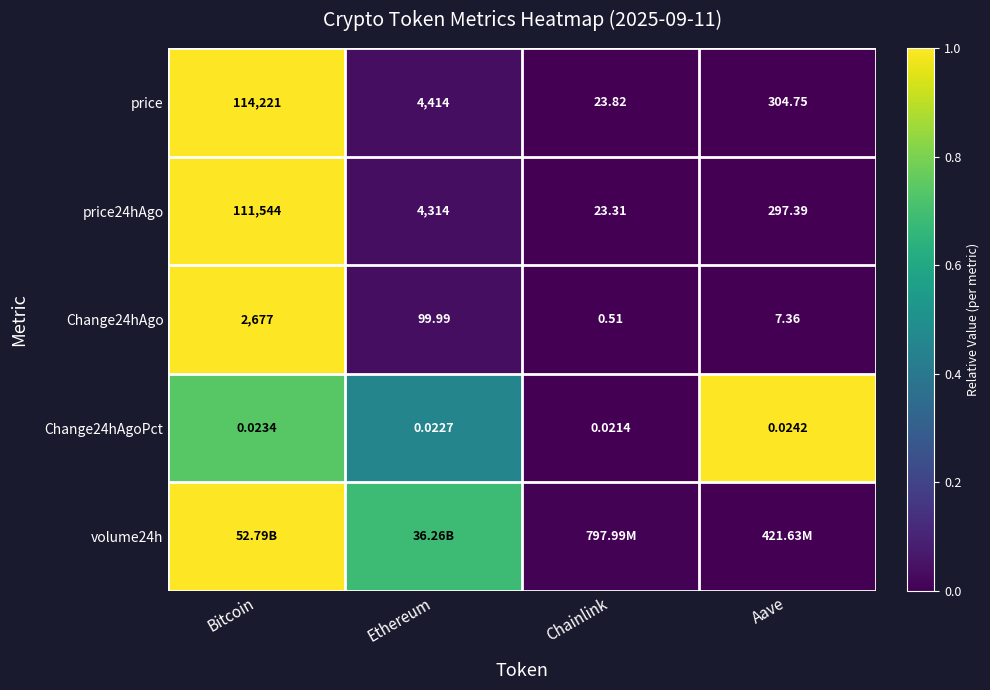

Rank the categories by price24hAgo value from highest to lowest.

Bitcoin, Ethereum, Aave, Chainlink